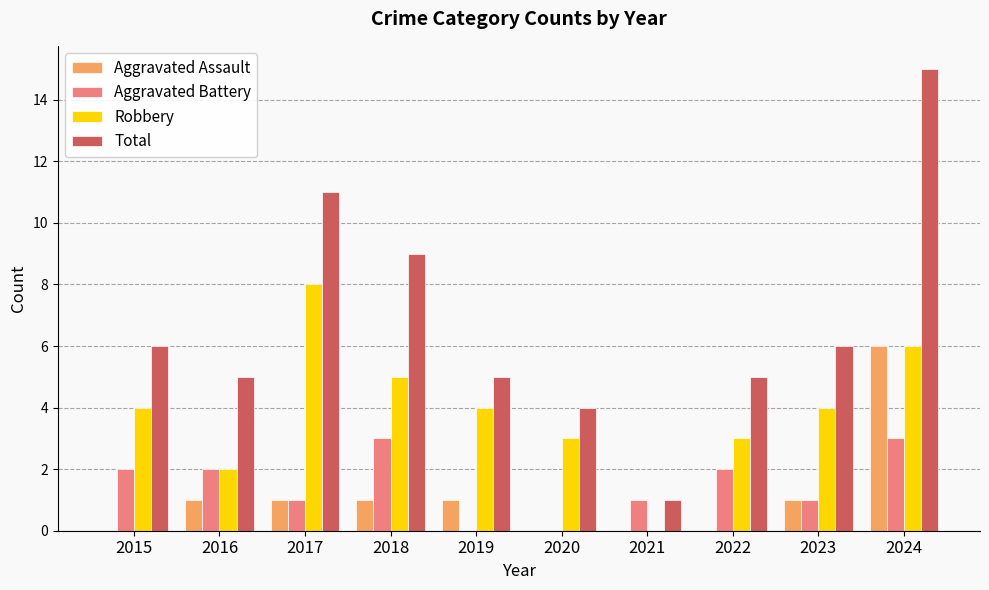

What is the difference between the Total values at 2021 and 2023?

5